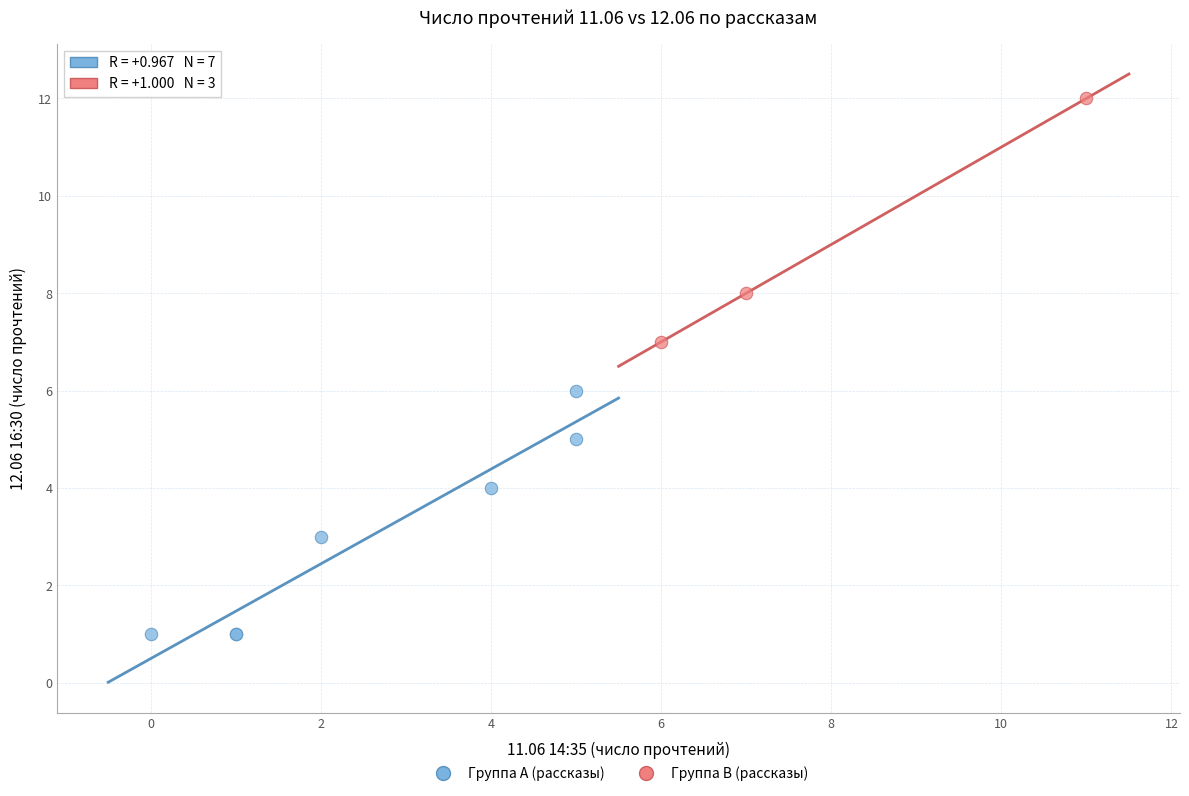

Which series reaches the maximum Y coordinate?

Группа B (рассказы)